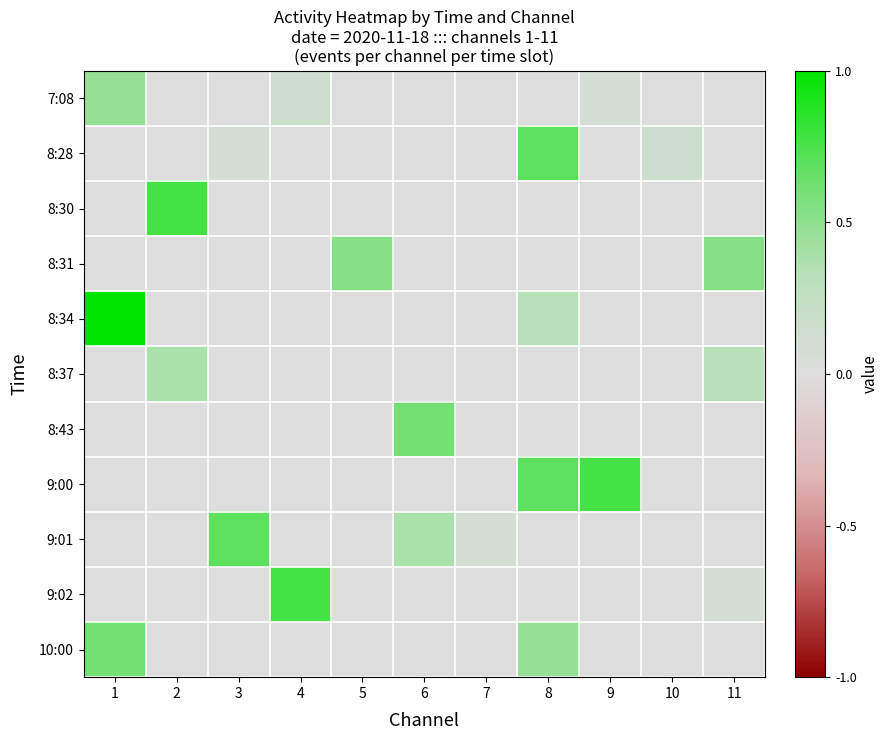

Count the number of categories in the chart.

11